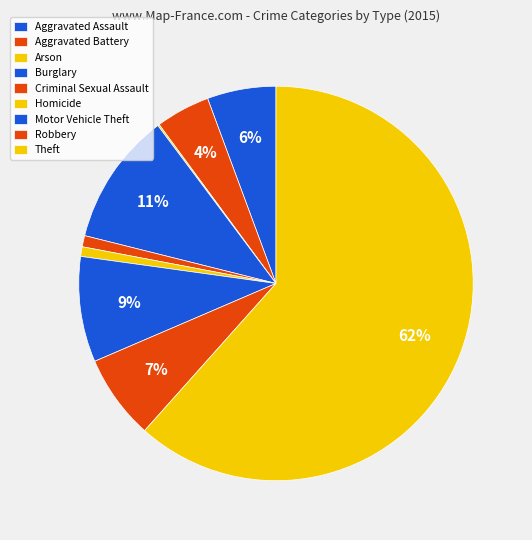

Which slice is the largest?

Theft